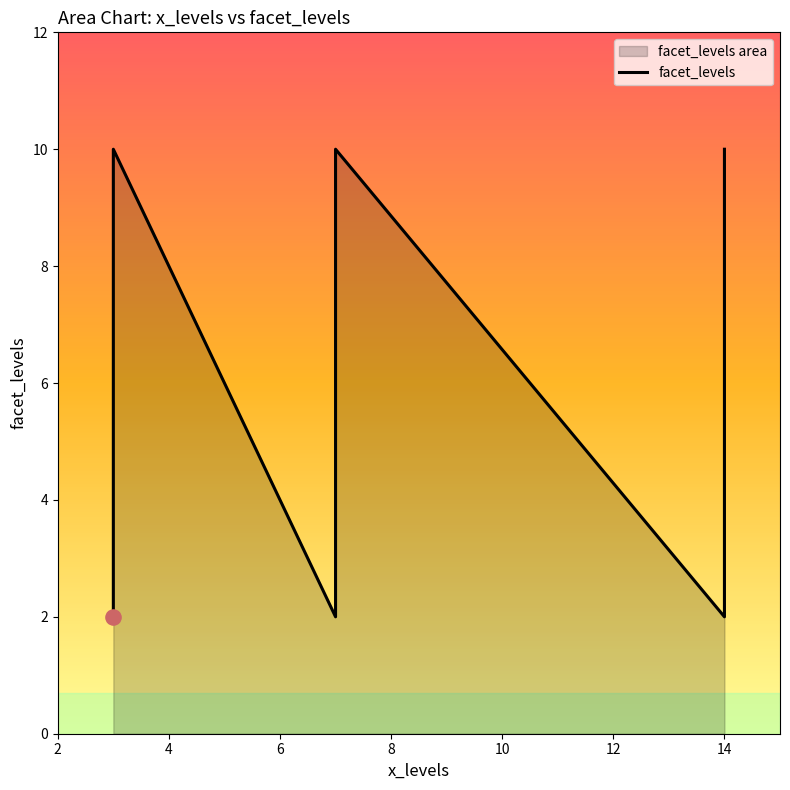

Between 14 and 12, which is larger?

12